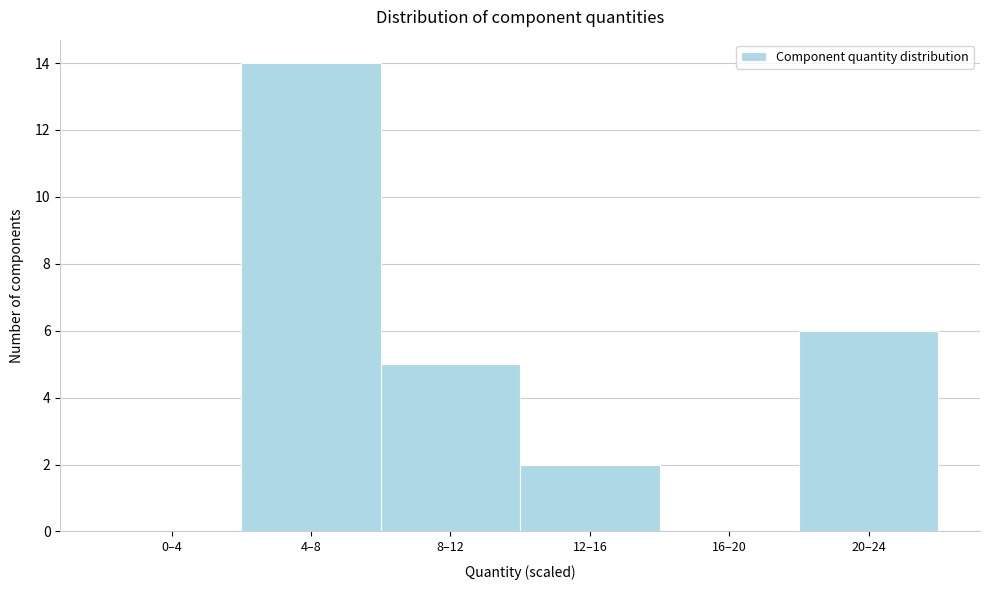

Reading right to left, transcribe all the data shown in this chart.

20–24=6	16–20=0	12–16=2	8–12=5	4–8=14	0–4=0